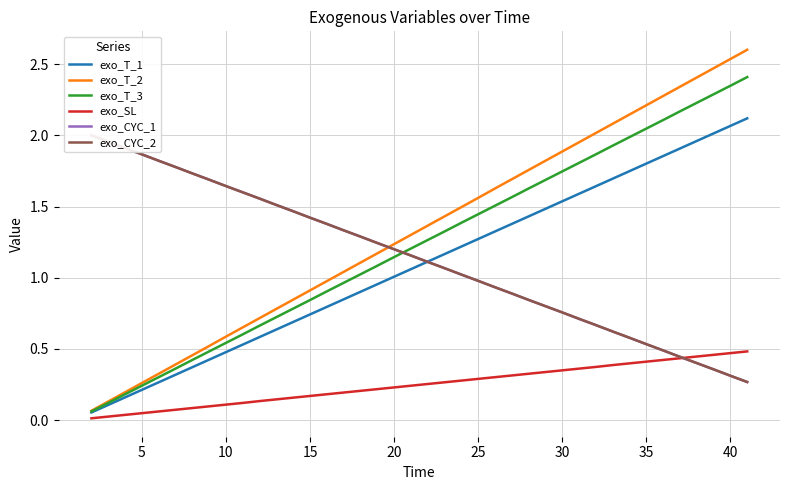

True or false: exo_T_3 has a value of 1.5 at 20.

False